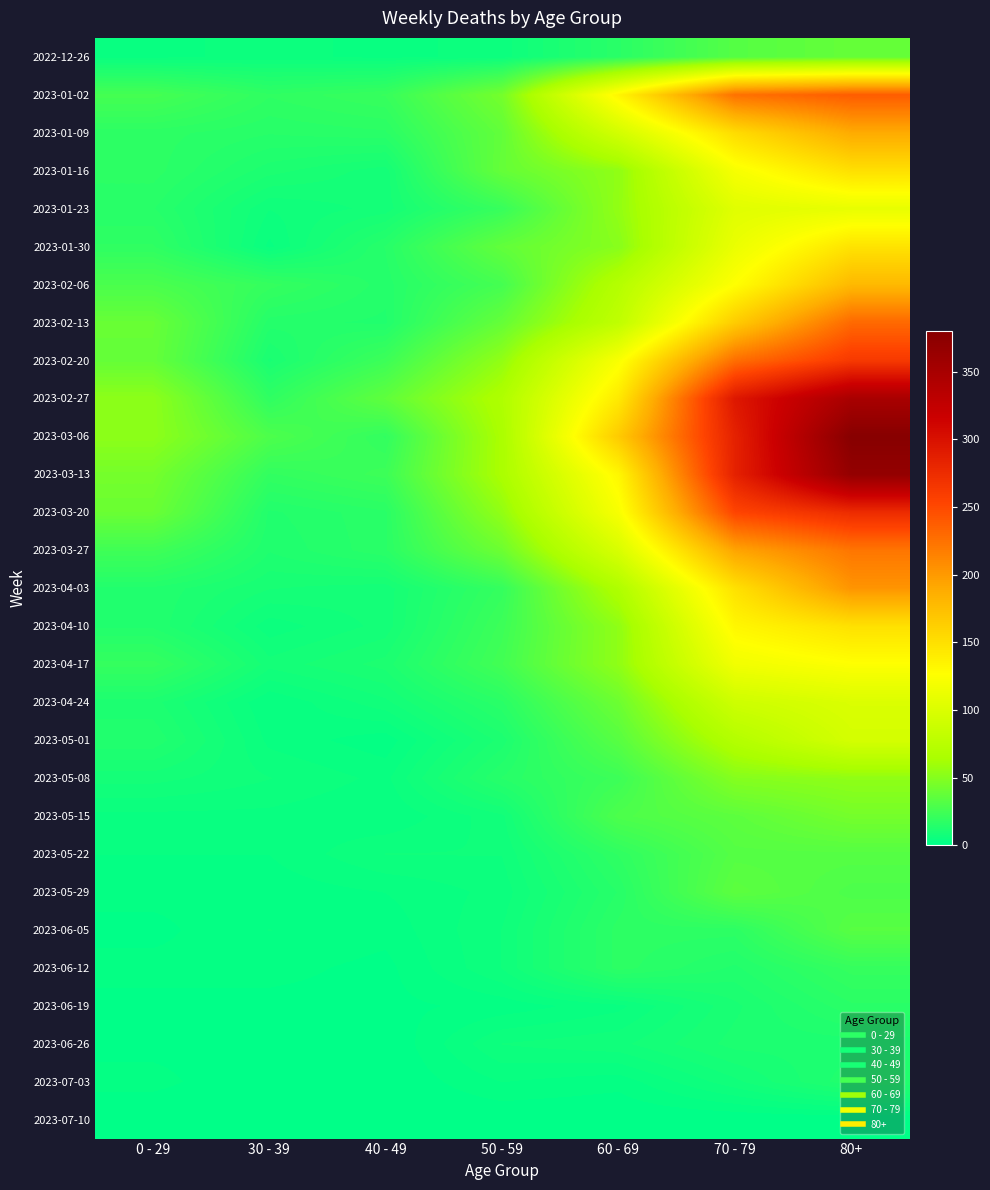

What is the difference between the highest and lowest values at 60 - 69?

166